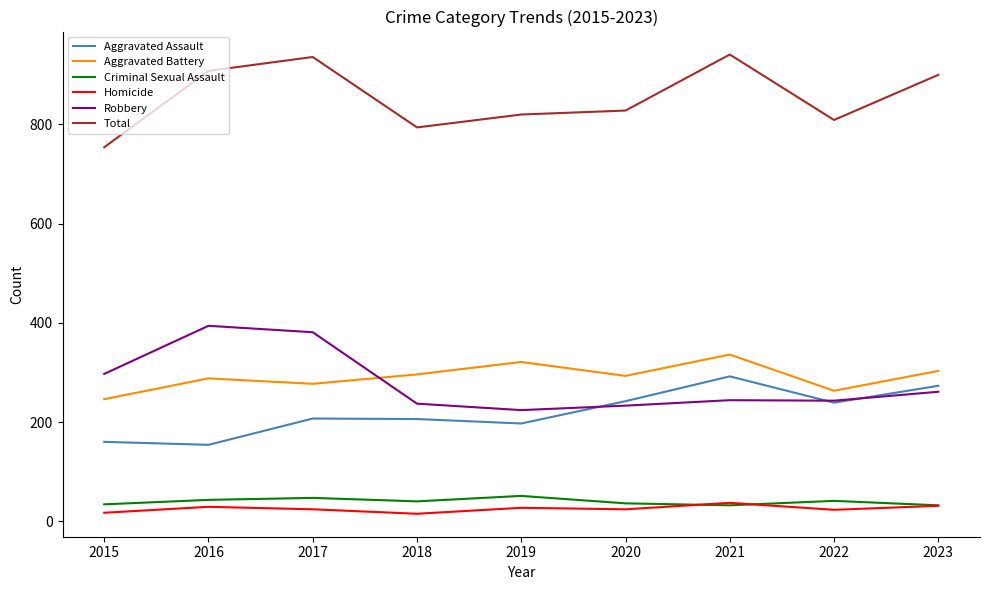

Is the value of Aggravated Assault at 2016 greater than the value of Total at 2023?

No